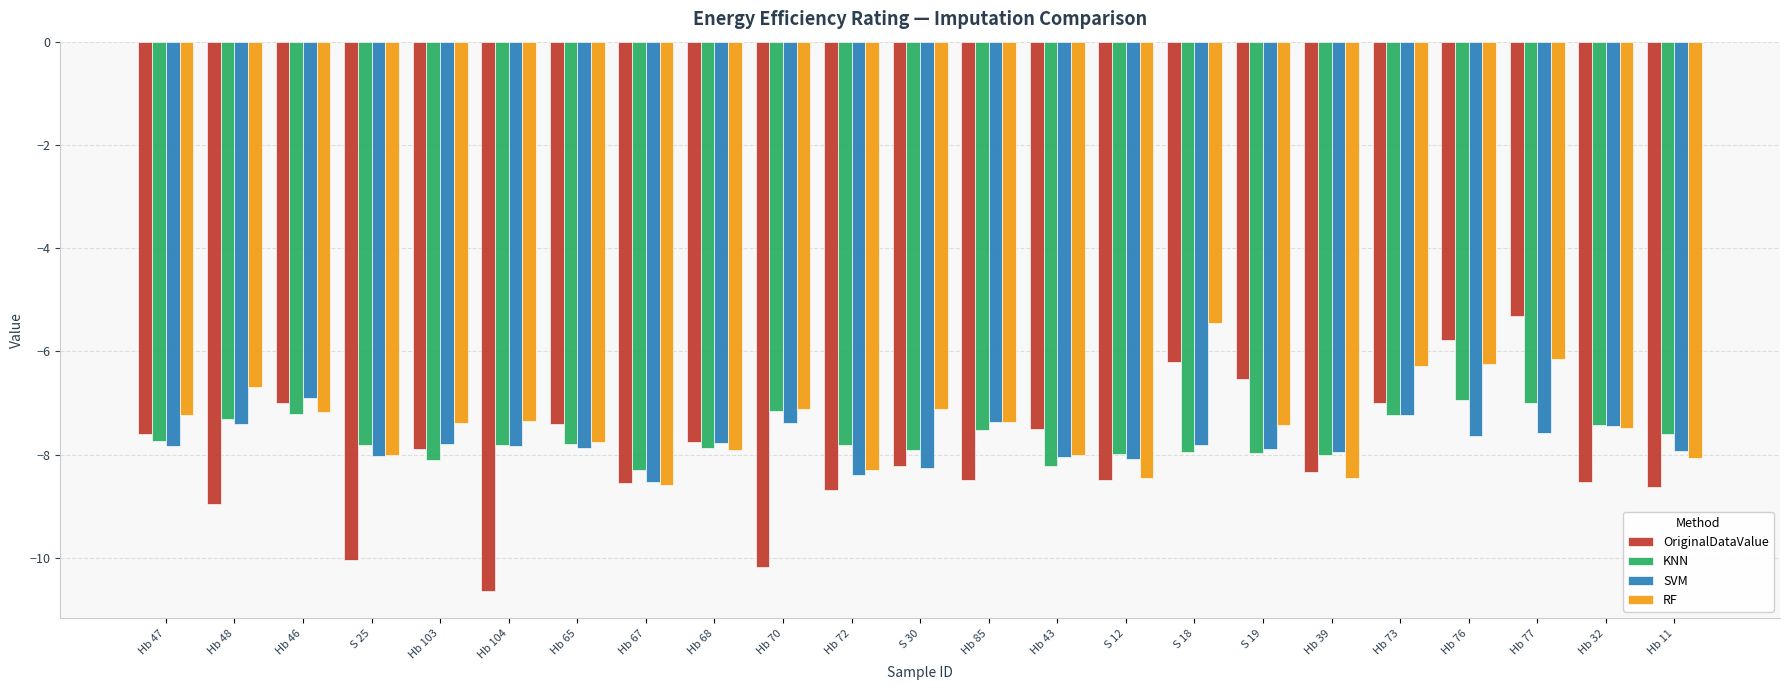

Rank the series by their average value, from lowest to highest.

OriginalDataValue, SVM, KNN, RF